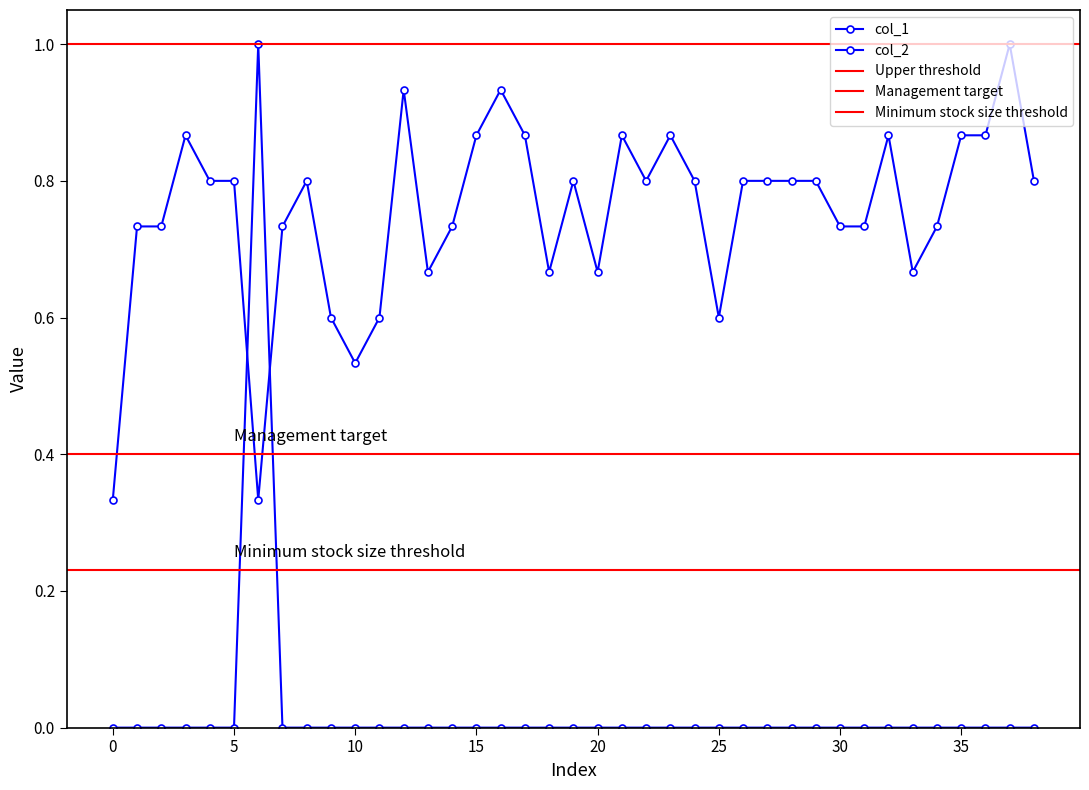

List the series in order of their overall mean, highest first.

col_1, col_2